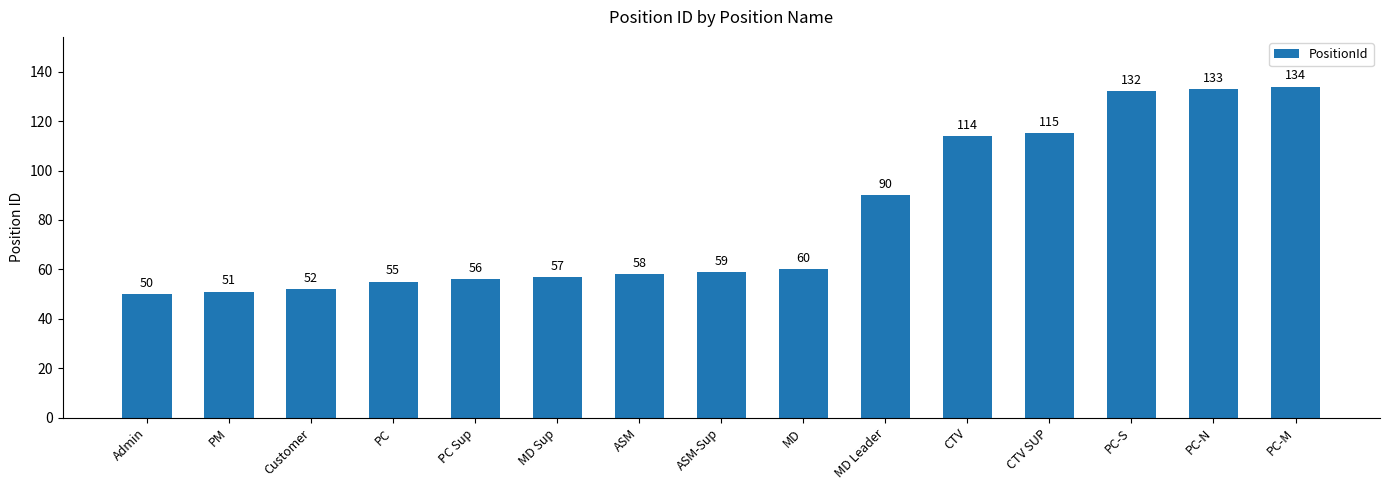

The value at PC is 85. True or false?

False